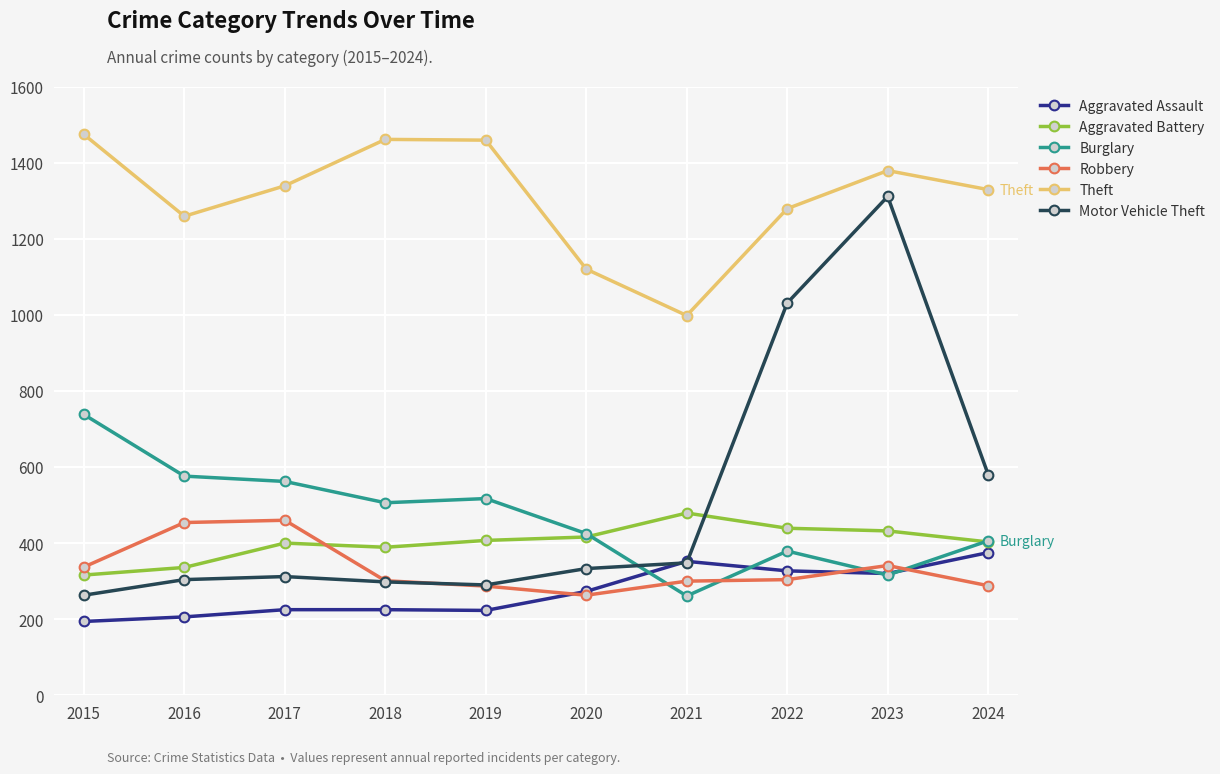

True or false: Aggravated Battery has a value of 316 at 2015.

True